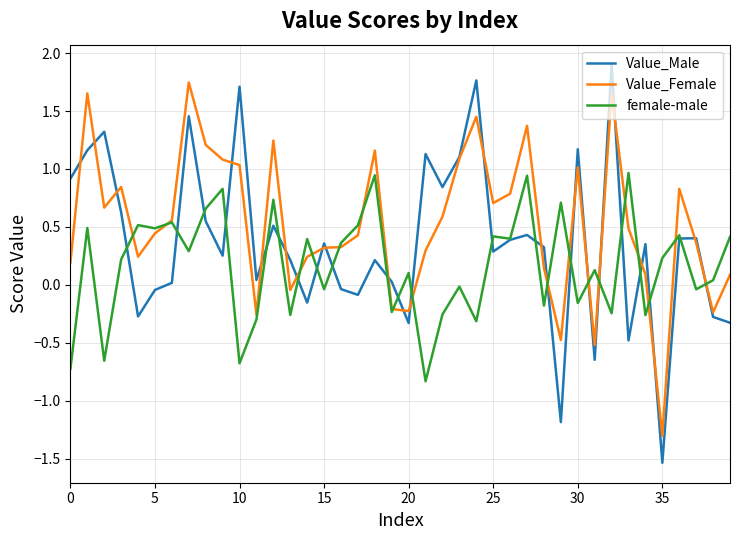

What are all the series names shown in the legend?

Value_Male, Value_Female, female-male